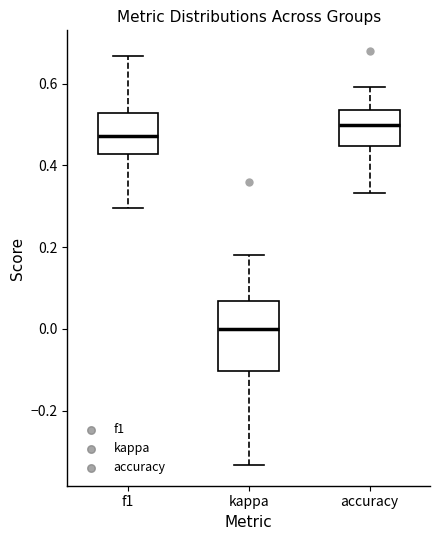

Reading left to right, transcribe this box plot: for each box, give where its median line is, the range the box spans, and where its two whiskers end, as read against the y-axis. The values are not printed on the chart, so give them approximately, as read against the axis.

f1: median 0.48, box 0.42 to 0.52, whiskers 0.30 to 0.66
kappa: median 0.00, box -0.10 to 0.06, whiskers -0.34 to 0.18
accuracy: median 0.50, box 0.44 to 0.54, whiskers 0.34 to 0.60